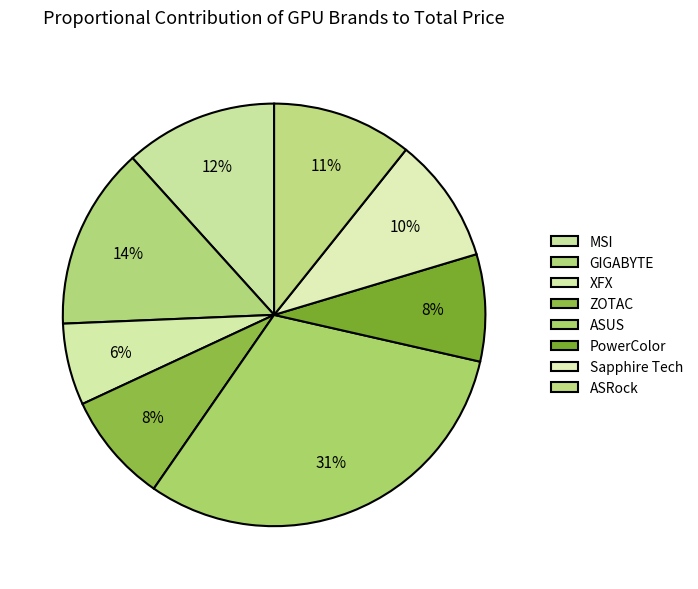

What is the ratio of the value at MSI to the value at ASRock?

1.1